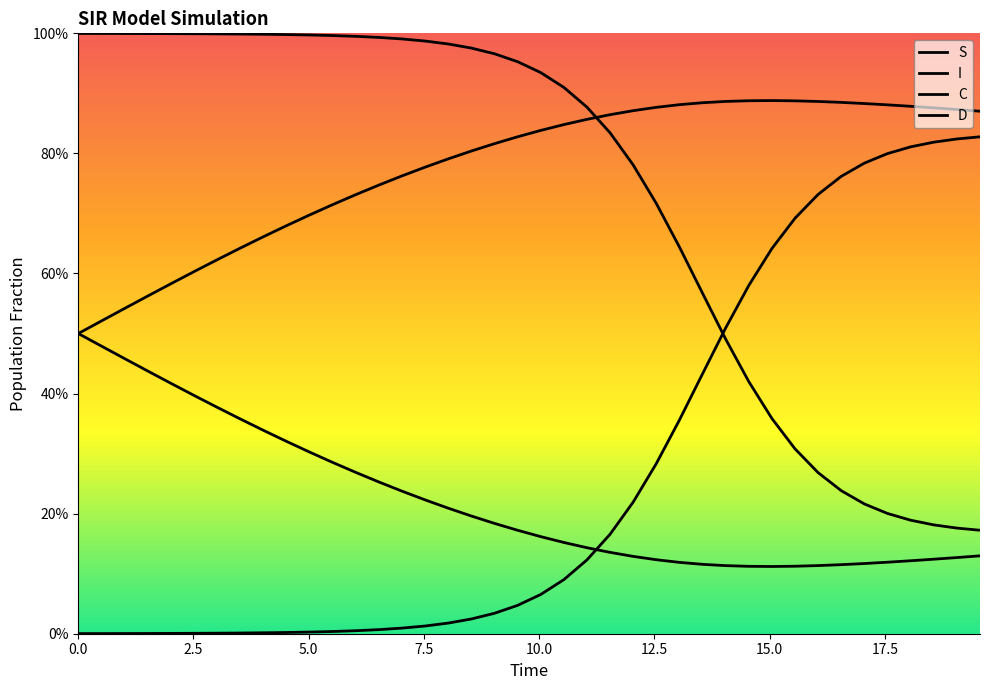

Reading left to right, what are all the values shown in this chart?

S: 1.0	1.0	1.0	1.0	1.0	1.0	1.0	1.0	1.0	1.0	1.0	1.0	1.0	1.0	1.0	1.0	1.0	1.0	1.0	1.0	0.9	0.9	0.9	0.8	0.8	0.7	0.6	0.6	0.5	0.4	0.4	0.3	0.3	0.2	0.2	0.2	0.2	0.2	0.2	0.2
I: 0.0	0.0	0.0	0.0	0.0	0.0	0.0	0.0	0.0	0.0	0.0	0.0	0.0	0.0	0.0	0.0	0.0	0.0	0.0	0.0	0.1	0.1	0.1	0.2	0.2	0.3	0.4	0.4	0.5	0.6	0.6	0.7	0.7	0.8	0.8	0.8	0.8	0.8	0.8	0.8
C: 0.5	0.5	0.5	0.4	0.4	0.4	0.4	0.4	0.3	0.3	0.3	0.3	0.3	0.3	0.2	0.2	0.2	0.2	0.2	0.2	0.2	0.2	0.1	0.1	0.1	0.1	0.1	0.1	0.1	0.1	0.1	0.1	0.1	0.1	0.1	0.1	0.1	0.1	0.1	0.1
D: 0.5	0.5	0.5	0.6	0.6	0.6	0.6	0.6	0.7	0.7	0.7	0.7	0.7	0.7	0.8	0.8	0.8	0.8	0.8	0.8	0.8	0.8	0.9	0.9	0.9	0.9	0.9	0.9	0.9	0.9	0.9	0.9	0.9	0.9	0.9	0.9	0.9	0.9	0.9	0.9